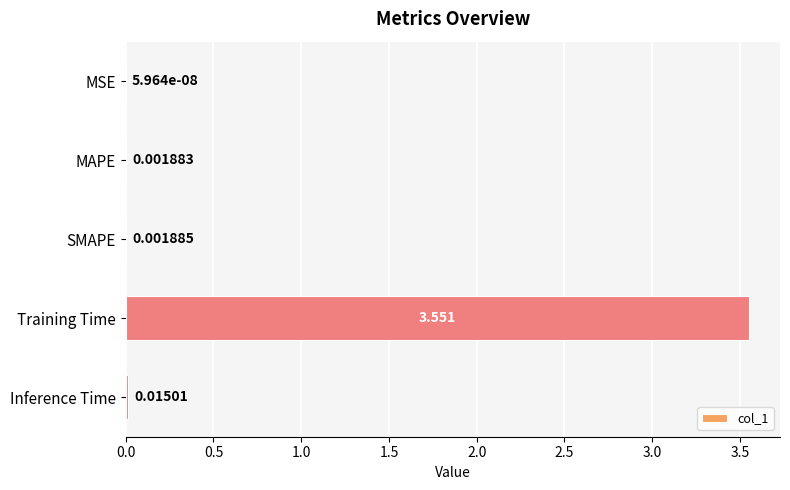

Which has a higher value, Inference Time or MSE?

Inference Time